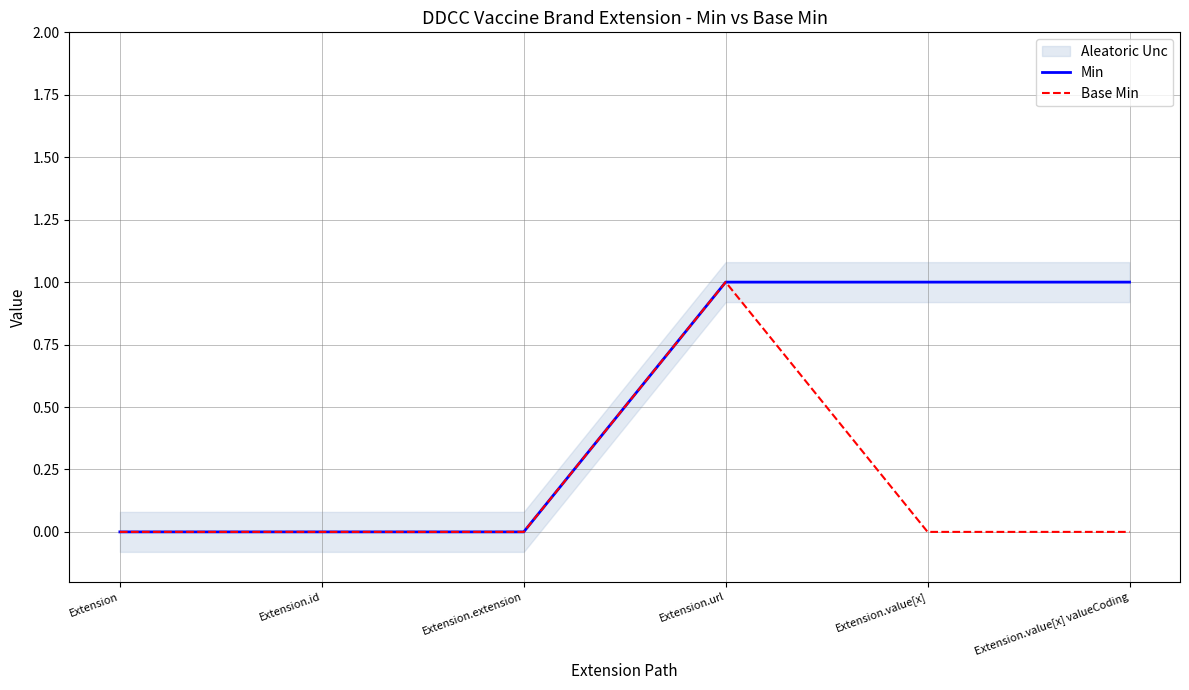

Rank the series by their maximum value, from highest to lowest.

Min, Base Min